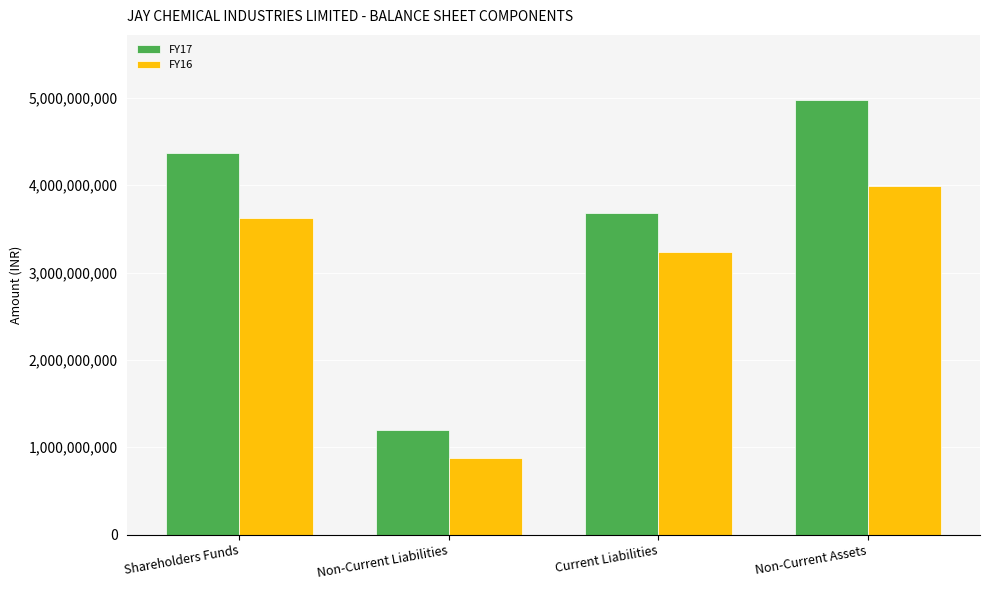

What is the difference between the second highest and minimum values in the FY17 series?

3166471882